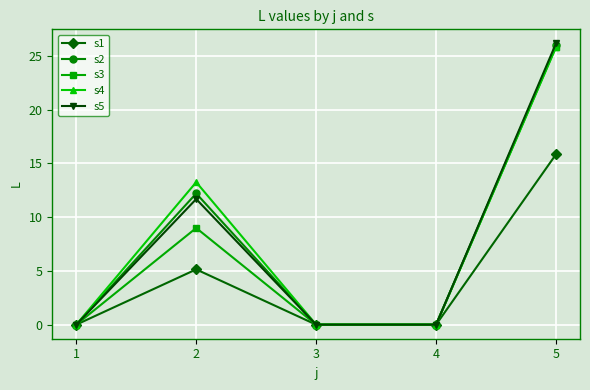

True or false: s5 has a value of 17.9 at 1.

False